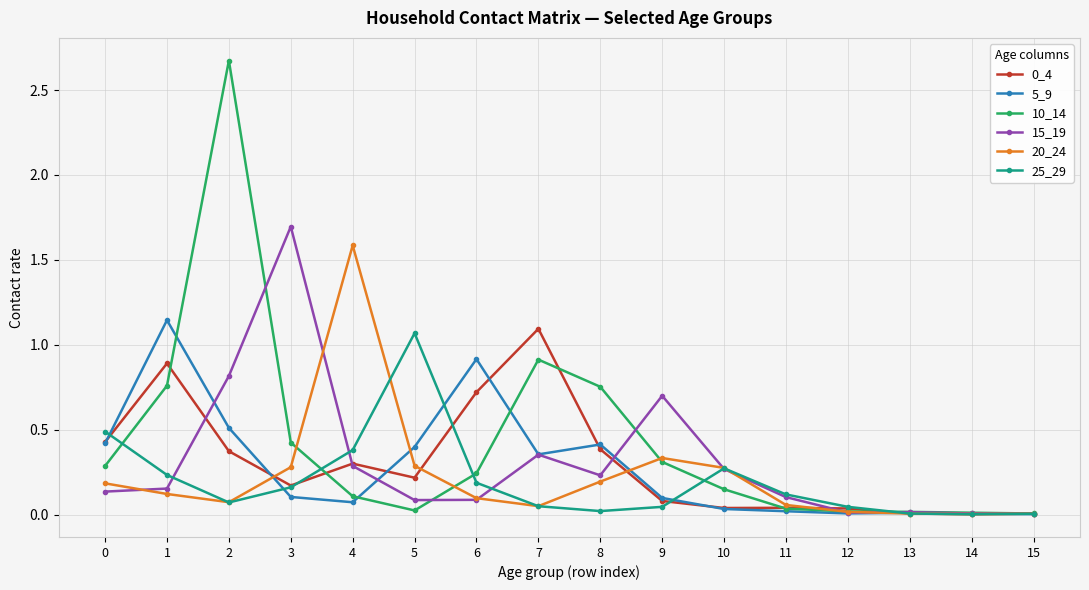

What is the greatest value displayed?

2.7